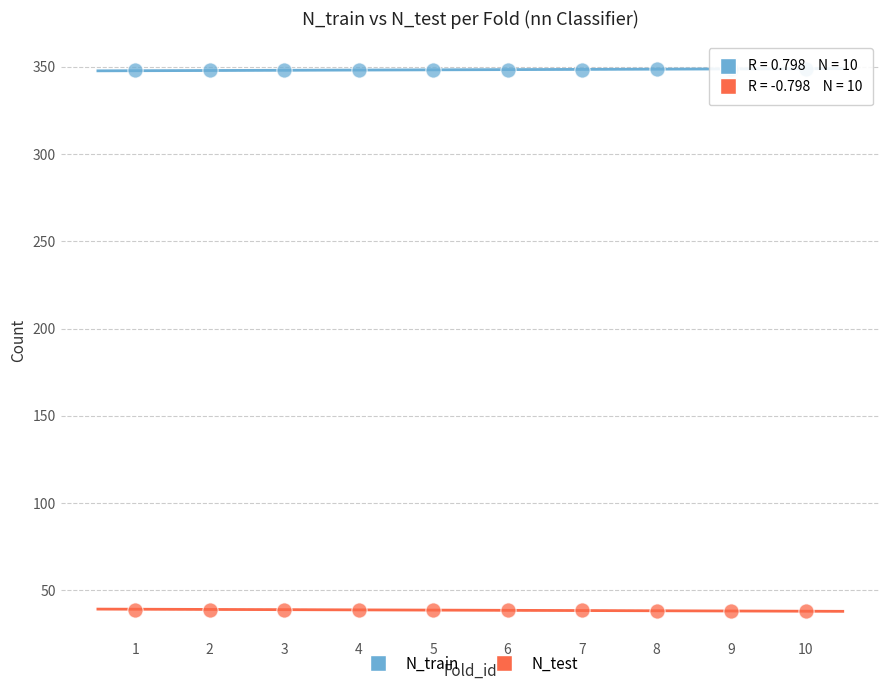

Which series contains the highest Y value?

N_train